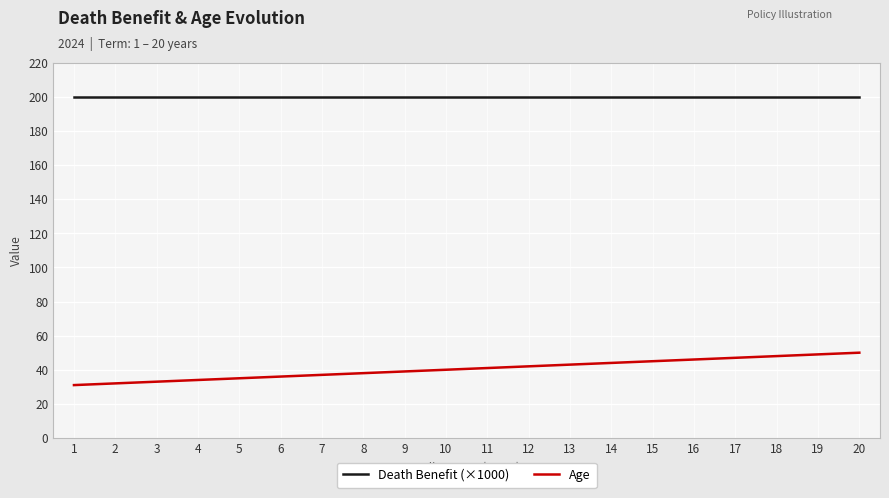

Which series has the largest total across all categories?

Death Benefit (×1000)